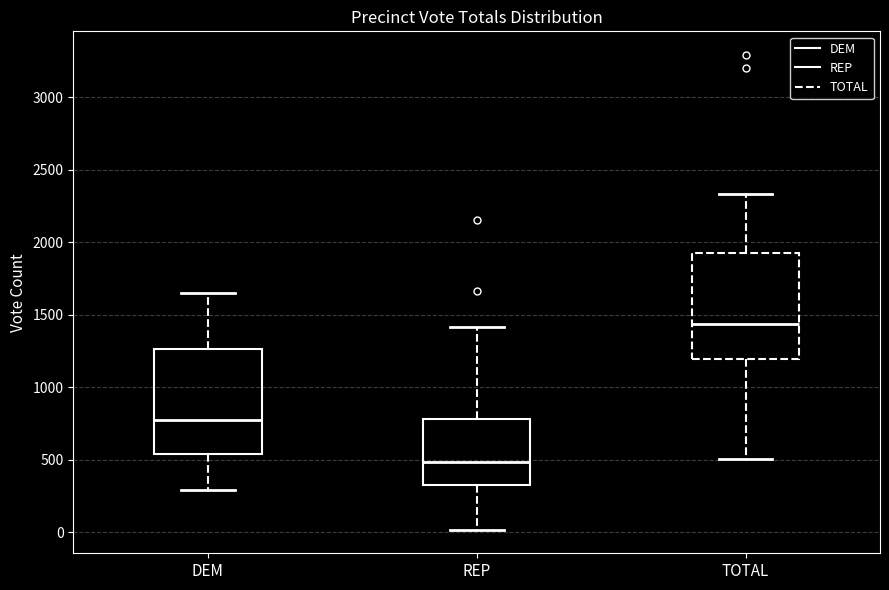

Where is the lower edge of the box for TOTAL on the y-axis? The values are not printed on the chart, so give them approximately, as read against the axis.

1200